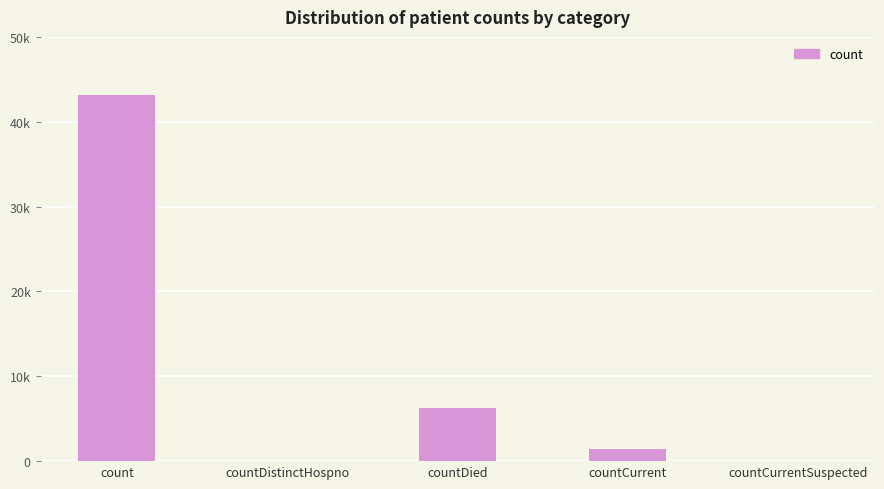

Are the bars horizontal?

No